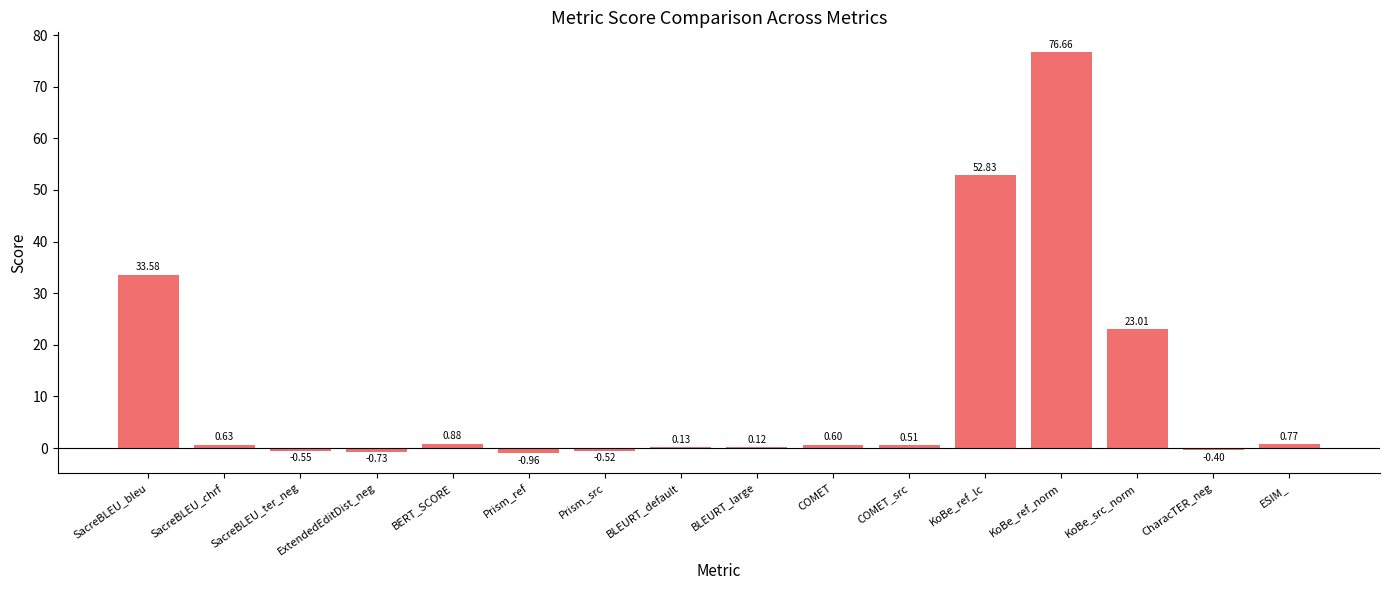

How many data points are above 0?

11